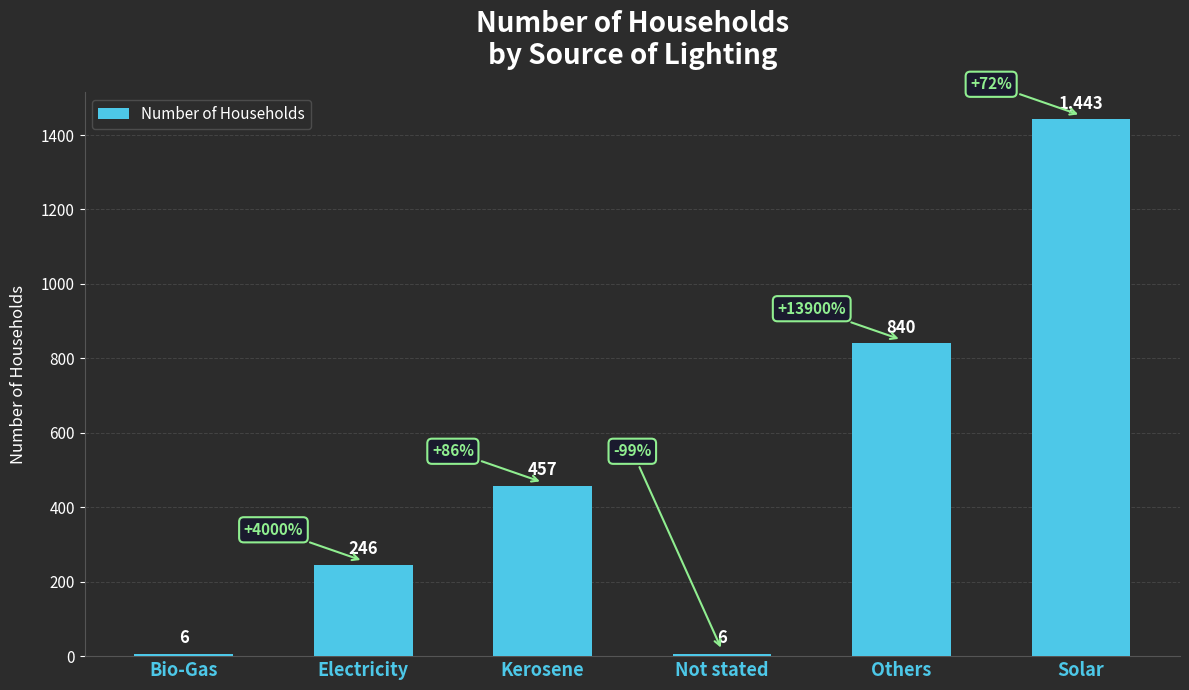

Reading left to right, transcribe all the data shown in this chart.

6	246	457	6	840	1443